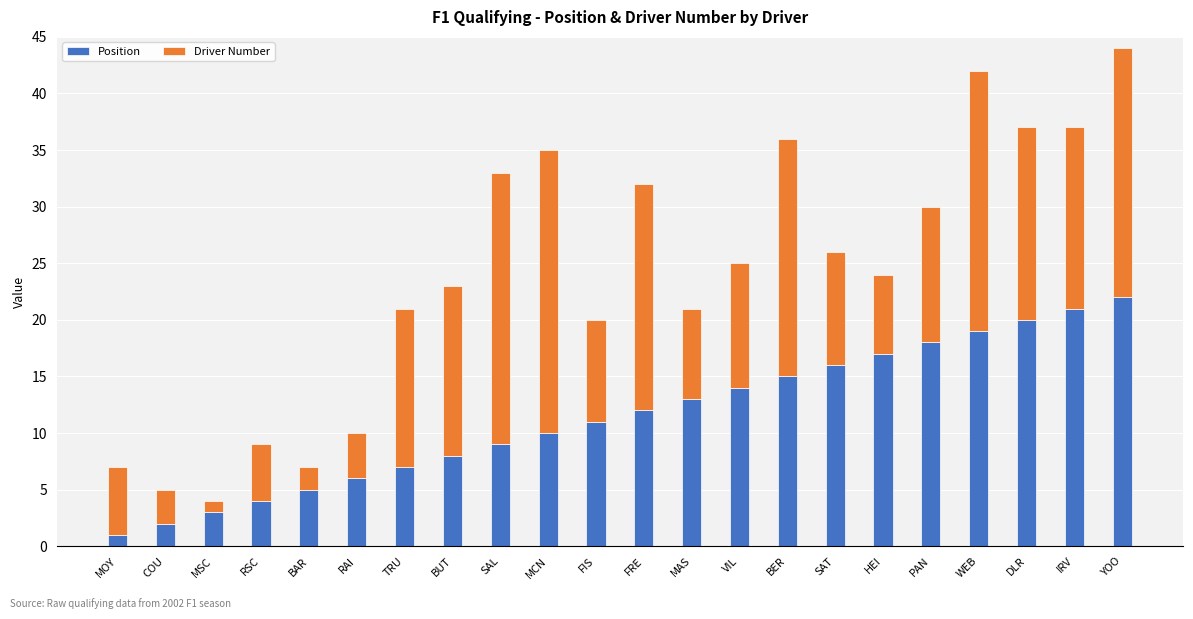

List the labels in order of Position value, smallest first.

MOY, COU, MSC, RSC, BAR, RAI, TRU, BUT, SAL, MCN, FIS, FRE, MAS, VIL, BER, SAT, HEI, PAN, WEB, DLR, IRV, YOO